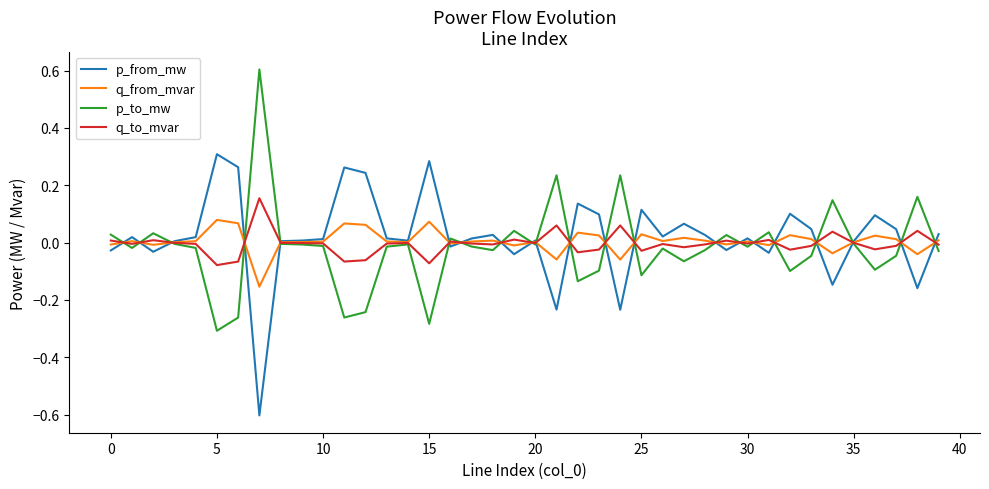

List the series in order of their peak value, highest first.

p_to_mw, p_from_mw, q_to_mvar, q_from_mvar